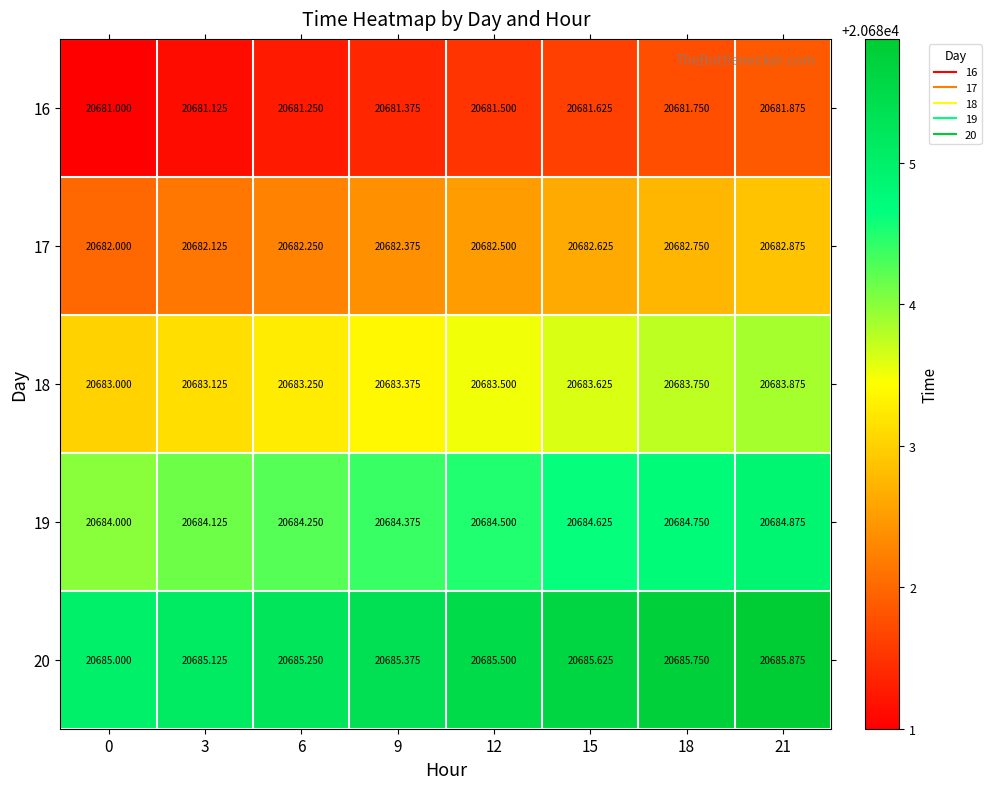

Which series has the largest total across all categories?

20